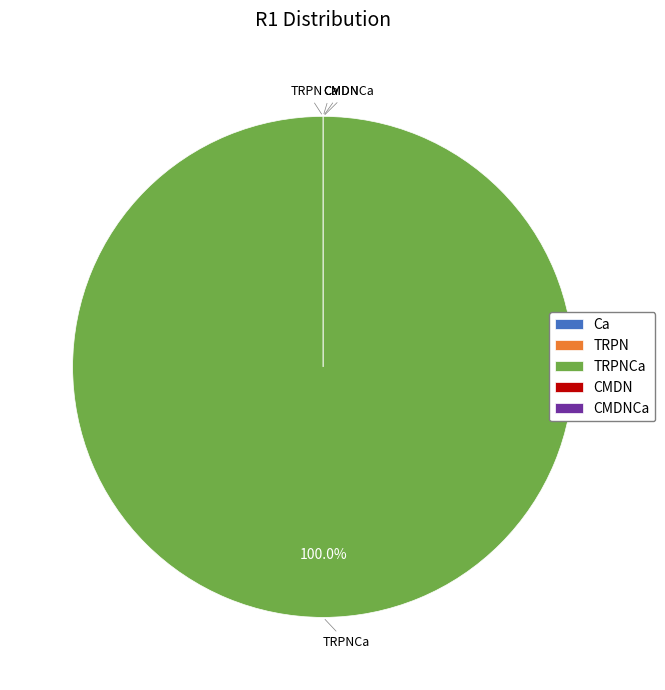

What is the total percentage of TRPNCa and CMDN?

100.0%